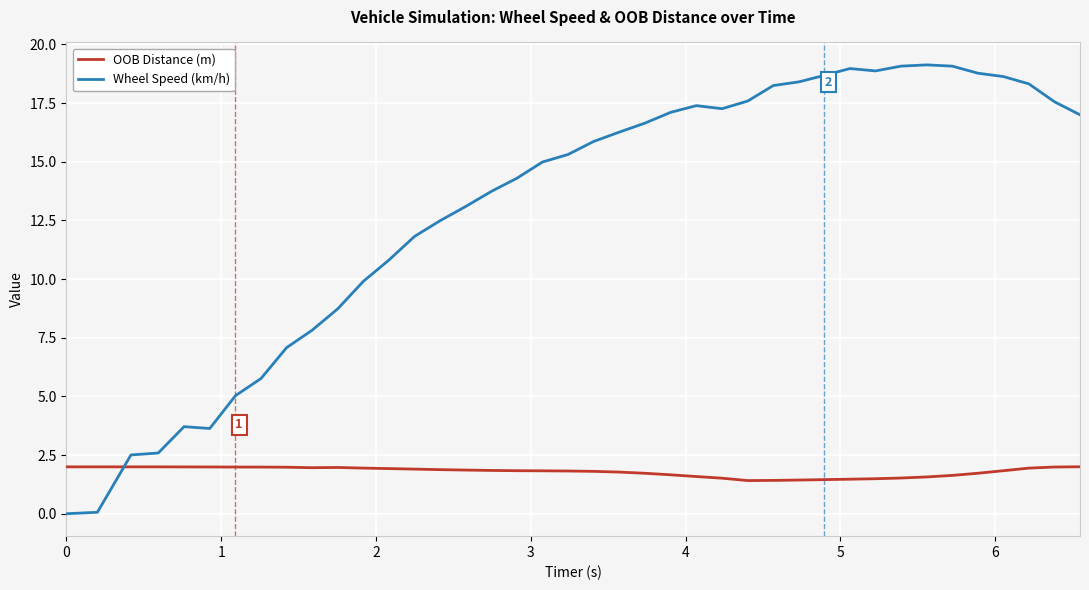

Rank the series by their maximum value, from highest to lowest.

Wheel Speed (km/h), OOB Distance (m)